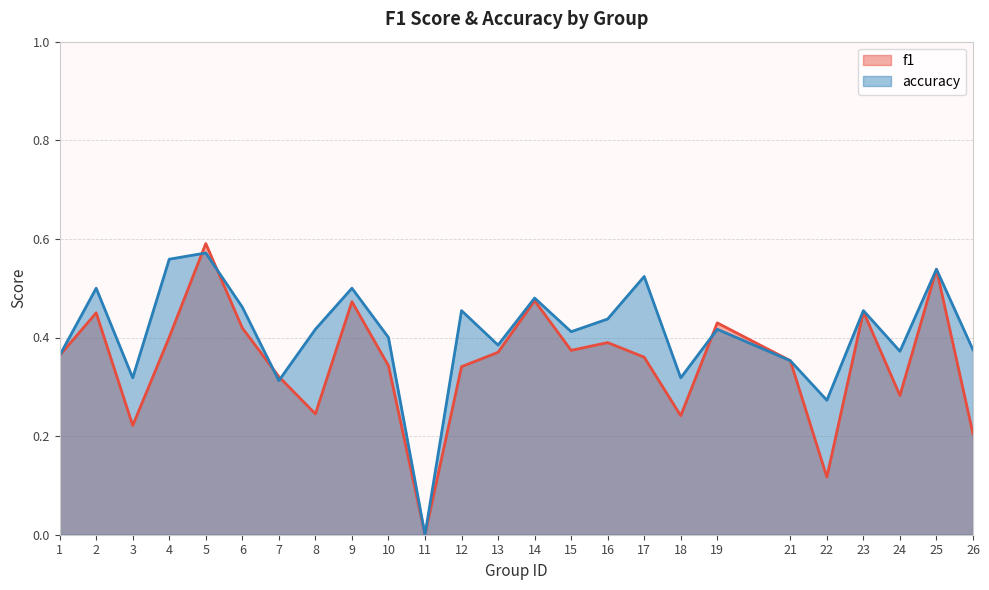

Between 5 and 12, which is larger?

5